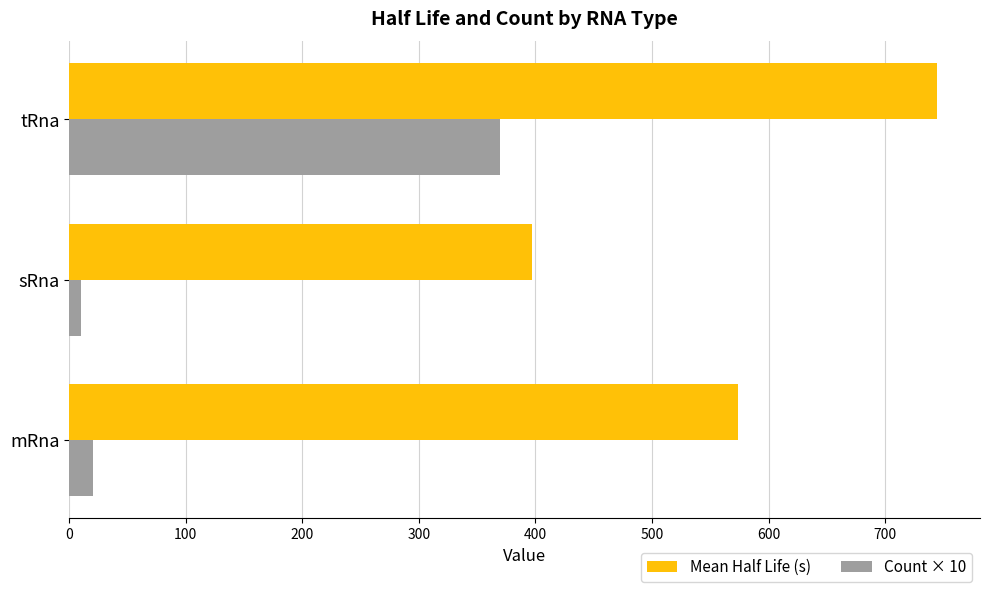

What value does the Mean Half Life (s) series have at mRna?

574.1